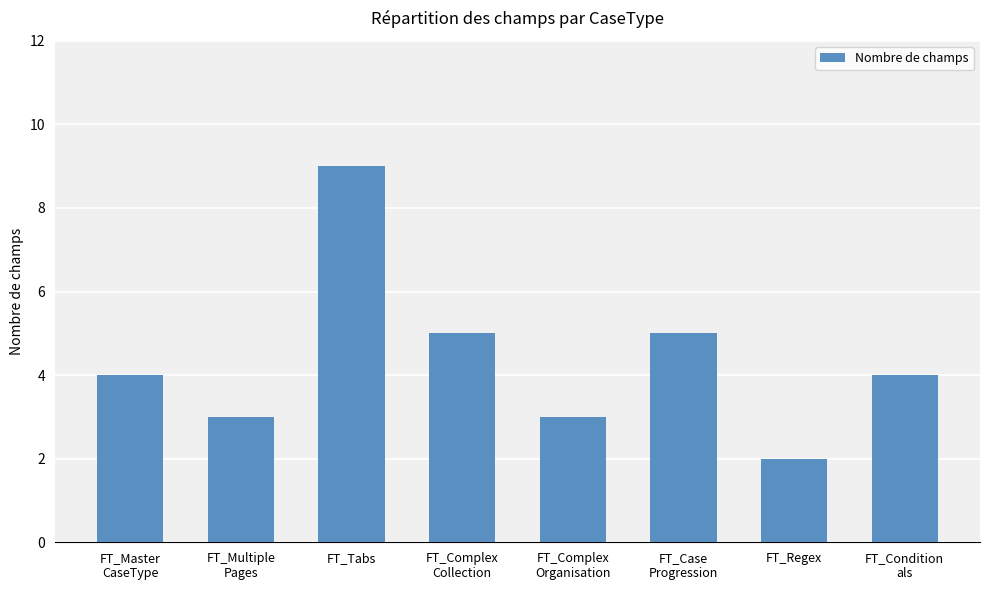

How many values are between 3 and 5?

6